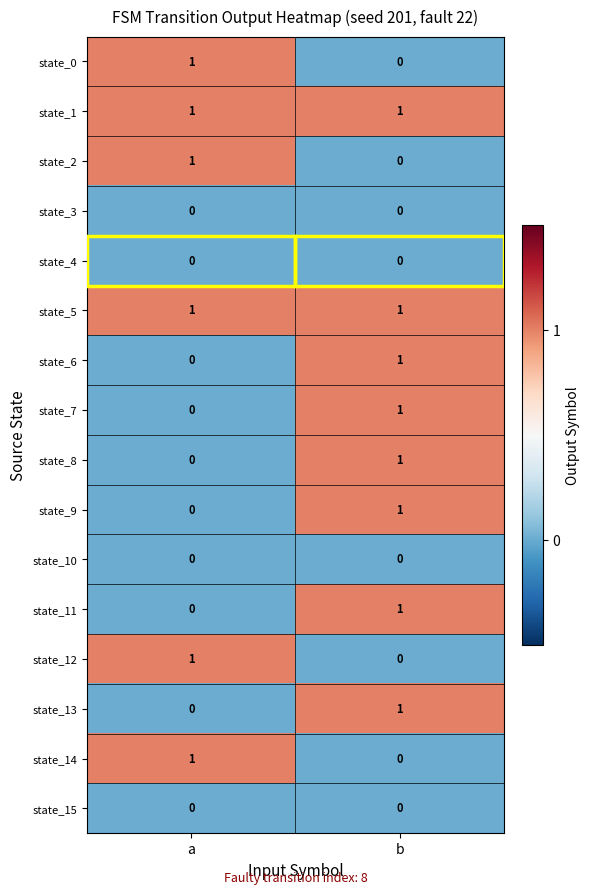

What is the difference between the highest and lowest values at b?

1